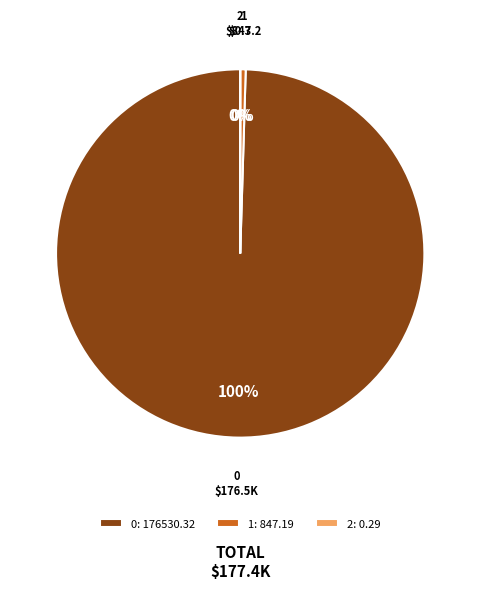

Is there a majority slice in this chart?

Yes